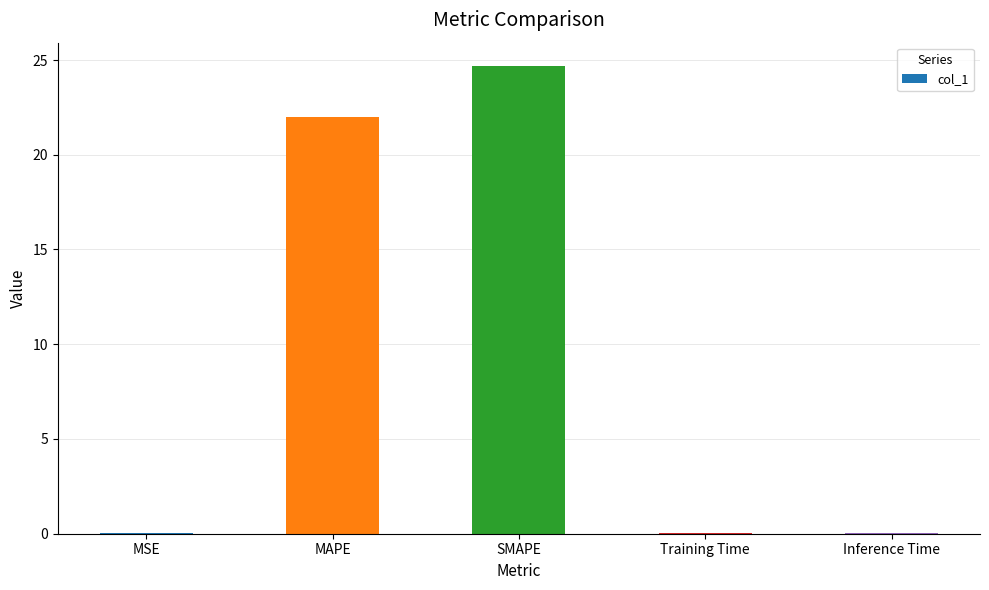

Is it true that the value at Inference Time is 0.1?

True